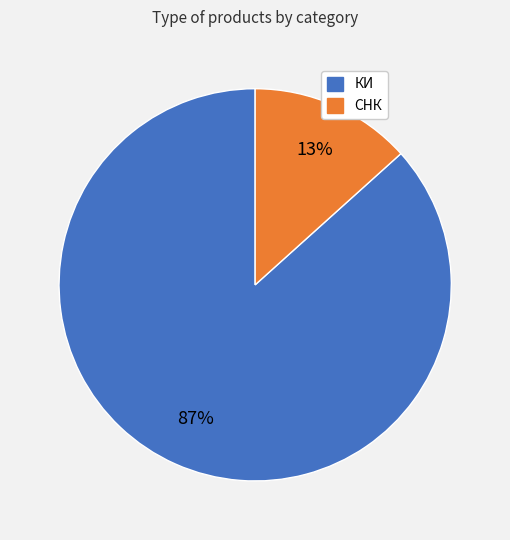

Rank the categories by value from lowest to highest.

СНК, КИ